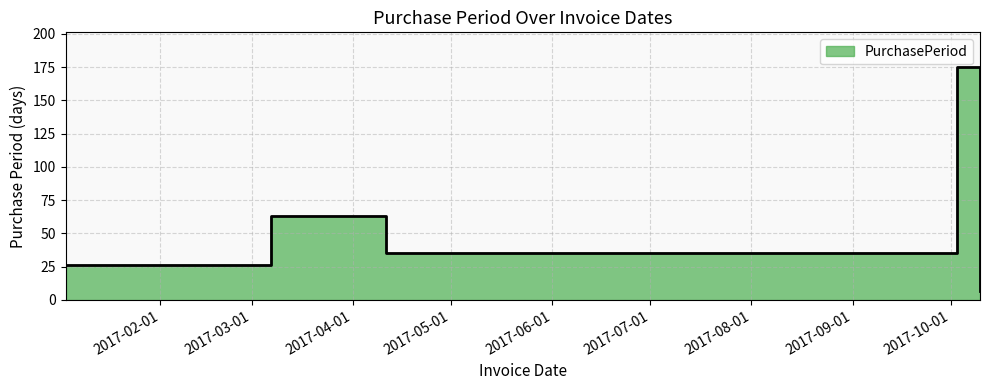

Reading right to left, transcribe all the data shown in this chart.

2017-10-10=7	2017-10-03=175	2017-04-11=35	2017-03-07=63	2017-01-03=26